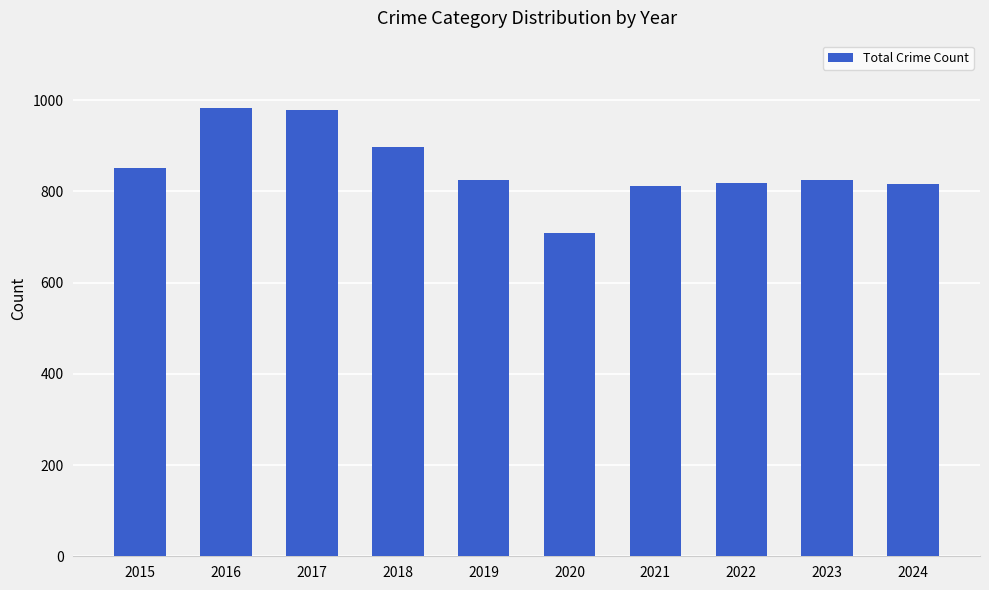

What is the difference between the maximum and second lowest values?

172